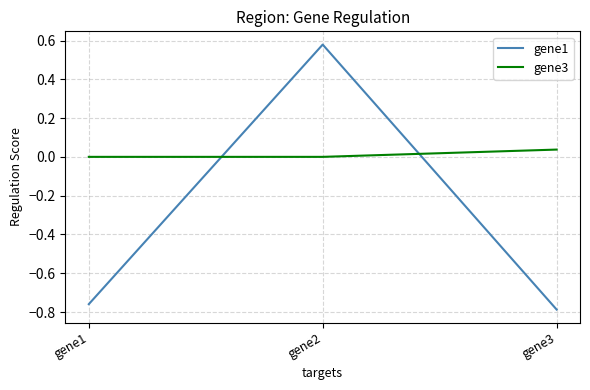

What is the difference between the highest and lowest values at gene3?

0.8